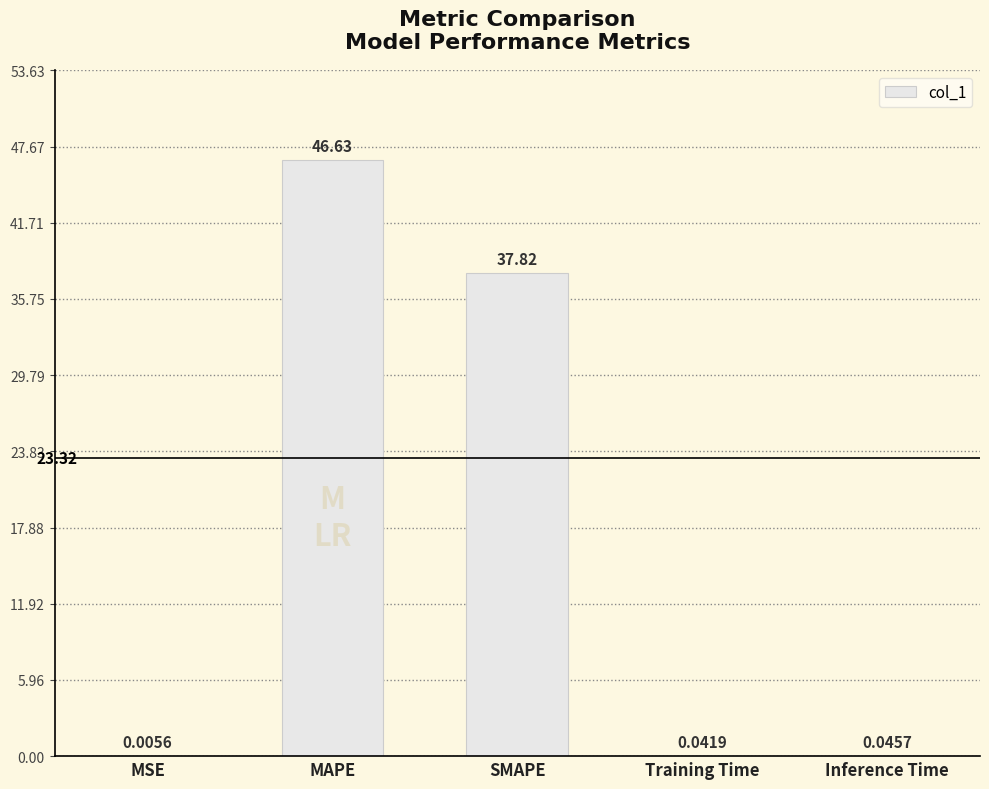

What is the sum of the values at SMAPE and MSE?

37.8